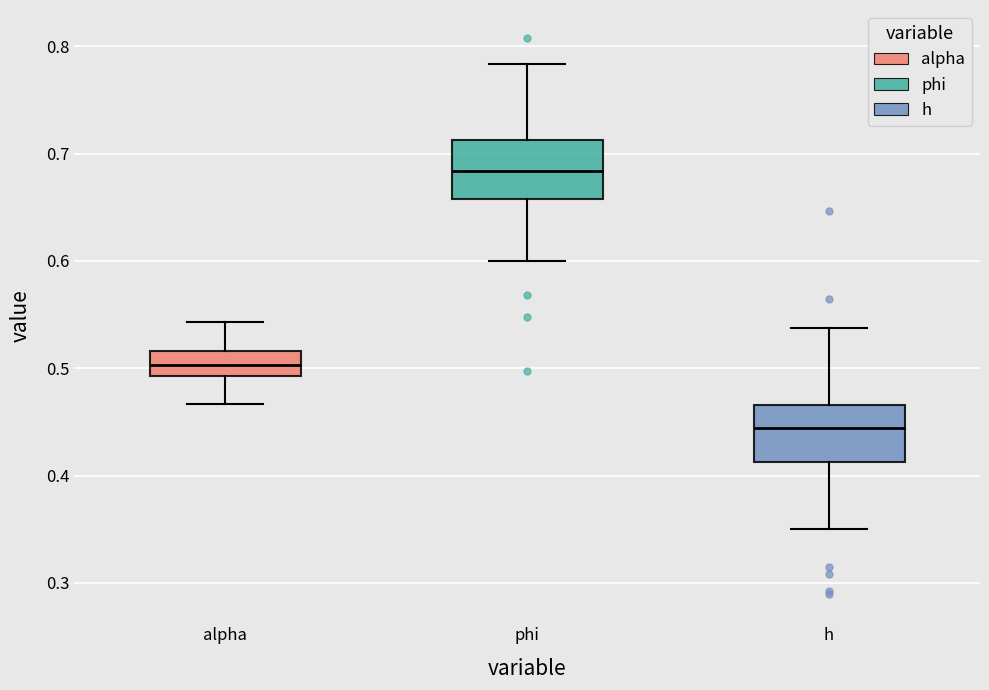

Reading left to right, transcribe this box plot: for each box, give where its median line is, the range the box spans, and where its two whiskers end, as read against the y-axis. The values are not printed on the chart, so give them approximately, as read against the axis.

alpha: median 0.50, box 0.49 to 0.52, whiskers 0.47 to 0.54
phi: median 0.68, box 0.66 to 0.71, whiskers 0.60 to 0.78
h: median 0.44, box 0.41 to 0.47, whiskers 0.35 to 0.54